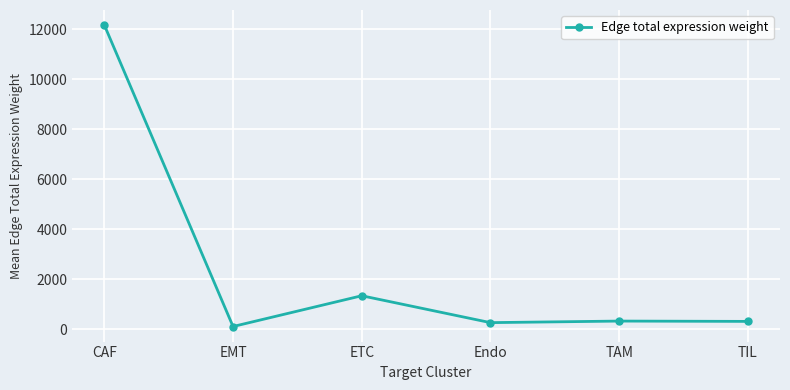

How many values are below 317?

3